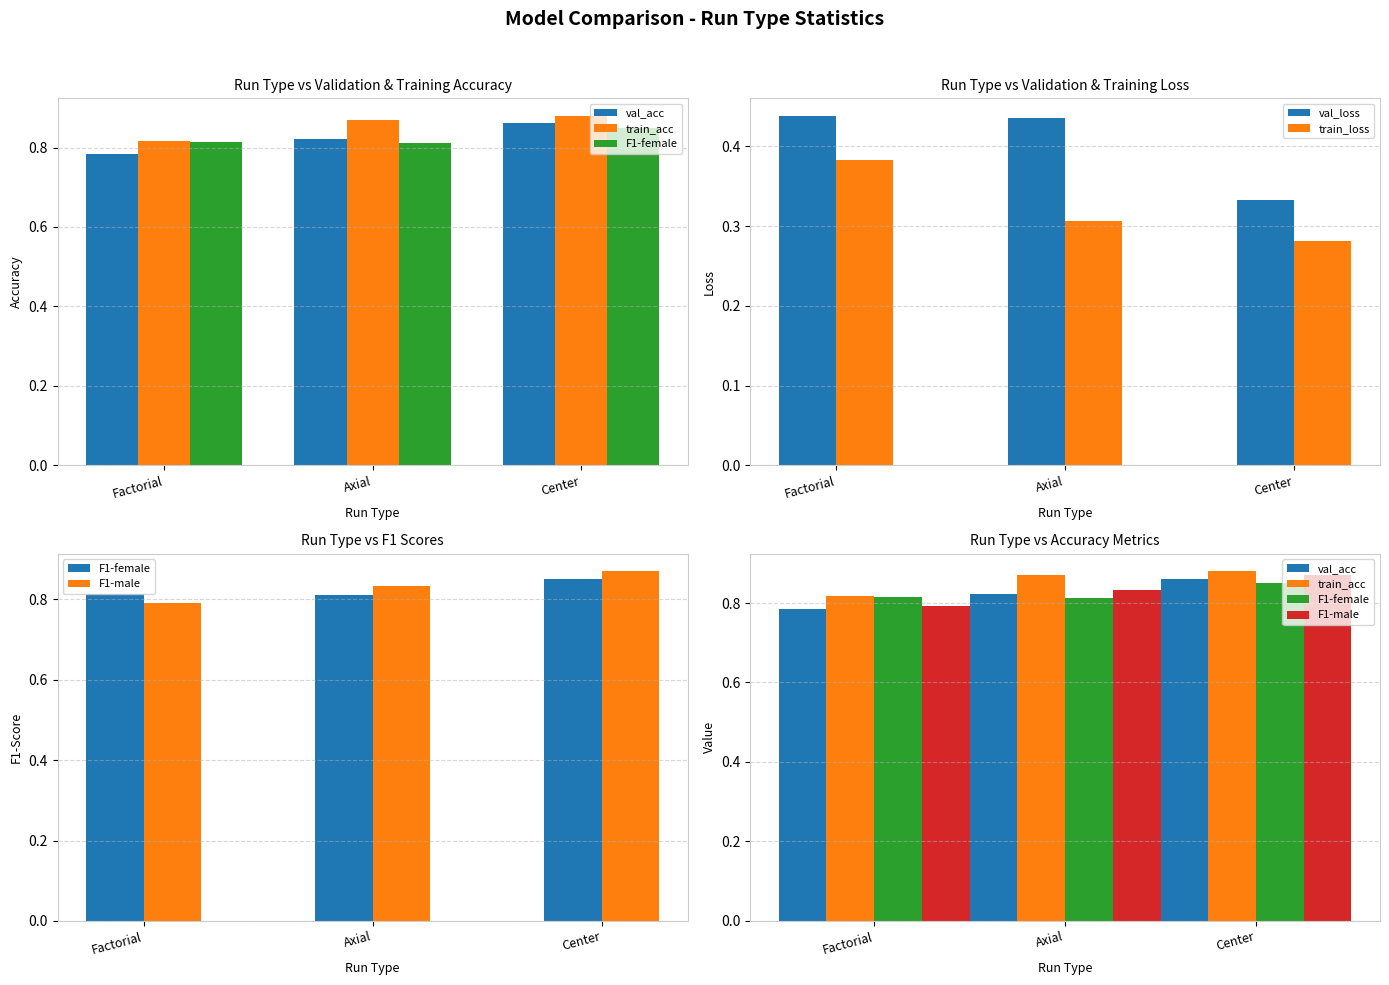

Is the value of val_loss at Axial greater than the value of val_acc at Axial?

No